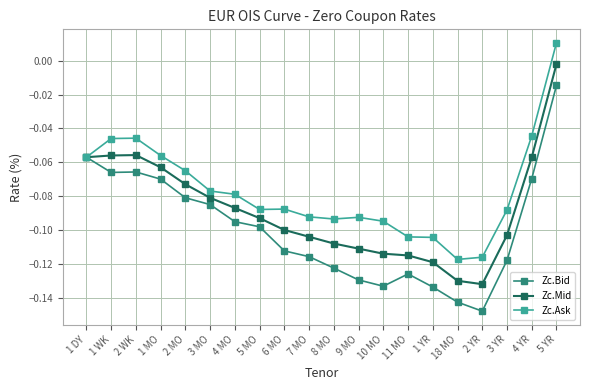

True or false: Zc.Mid has a value of -0.1 at 18 MO.

True